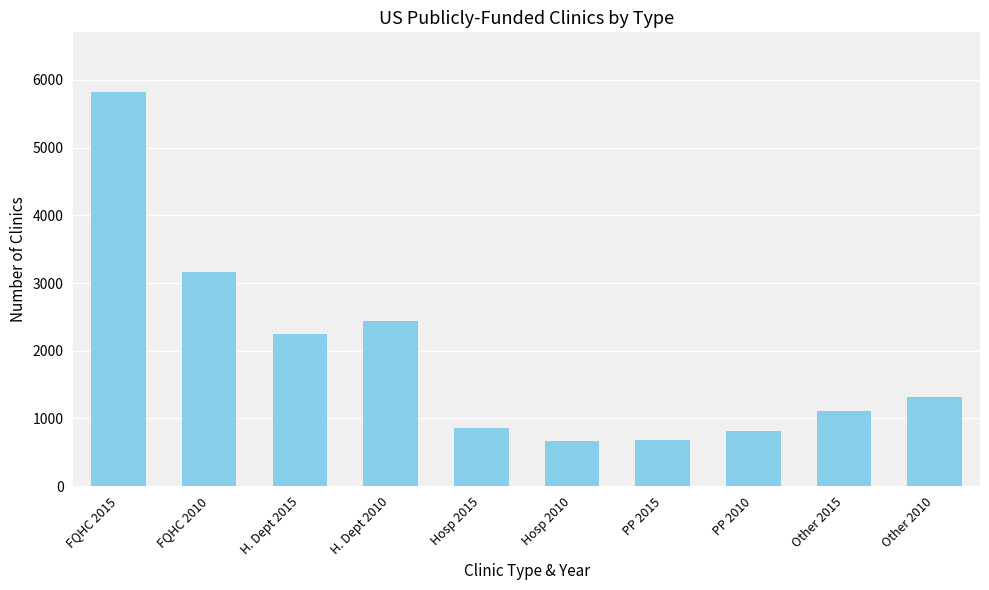

At which label is the value closest to 3246?

FQHC 2010